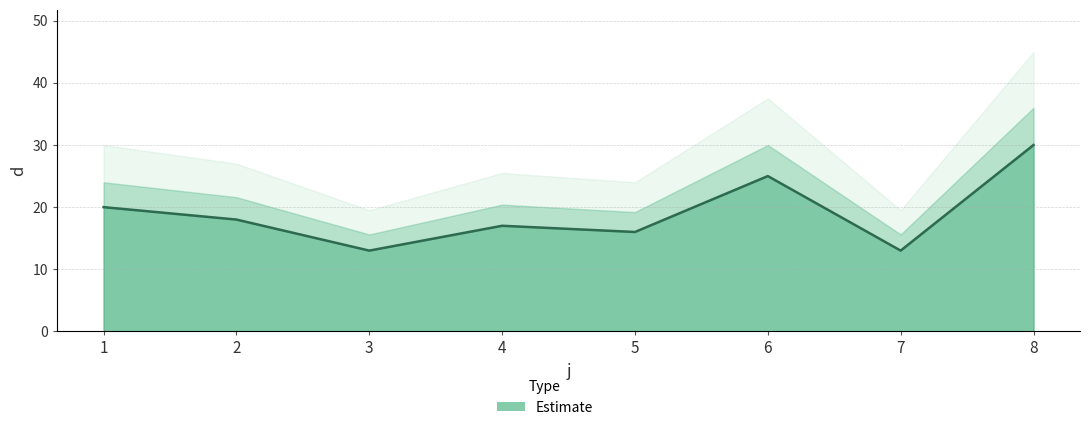

How many values exceed 18?

3